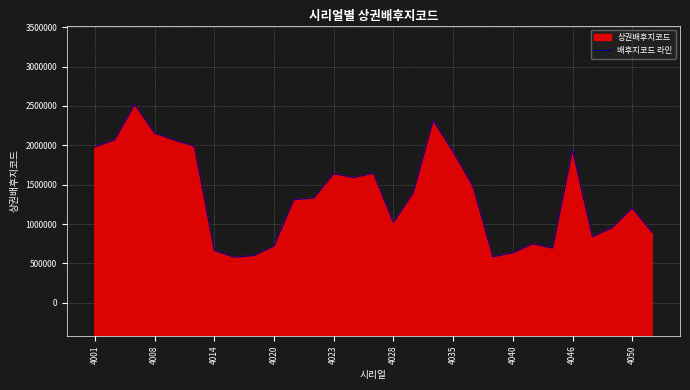

Does the chart display data point markers on the line(s)?

No